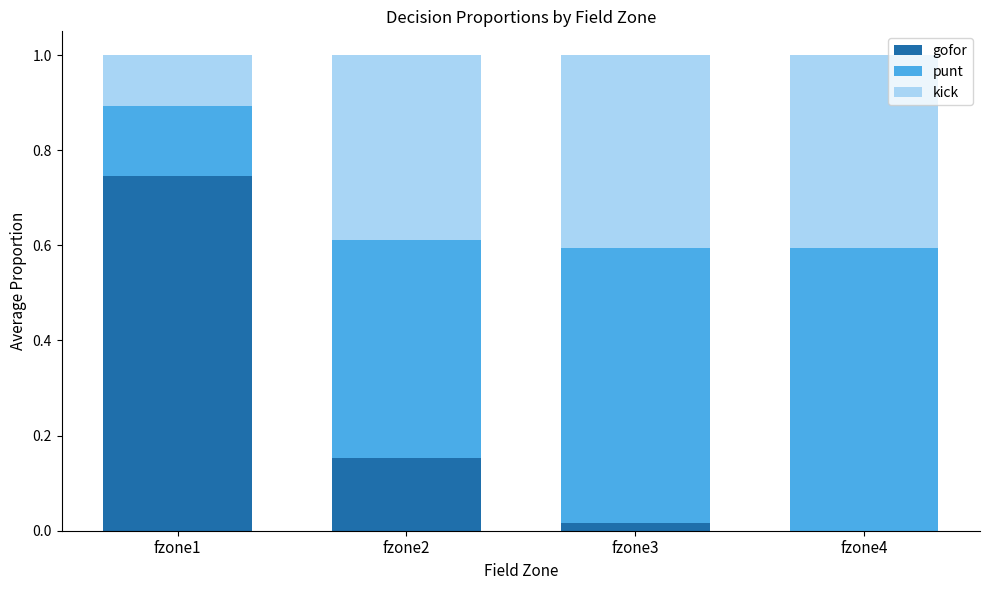

What is the total value across all series at fzone1?

1.0